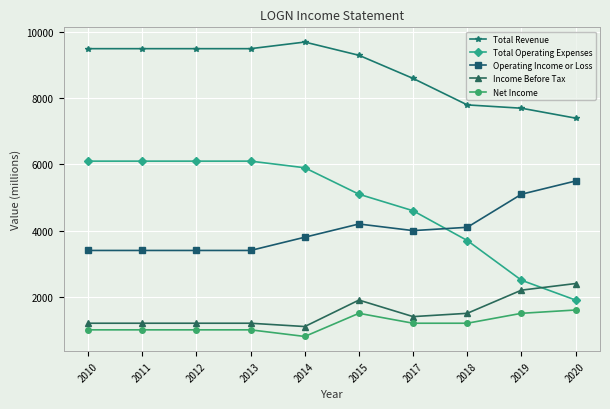

Which series has the widest spread of values?

Total Operating Expenses